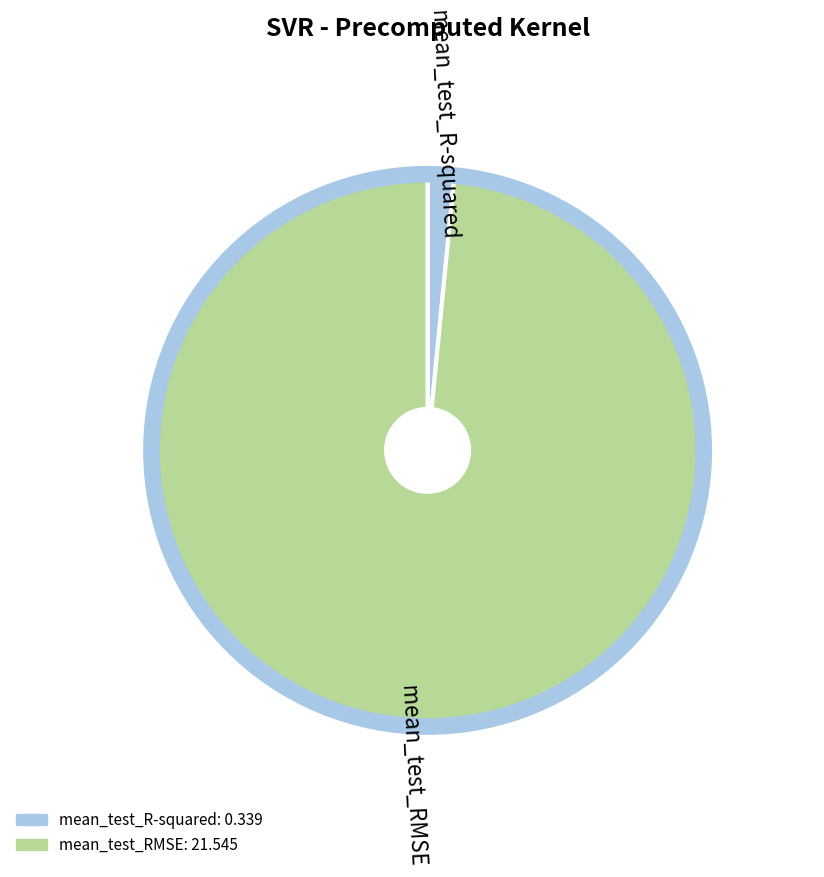

How many segments does this pie chart have?

2